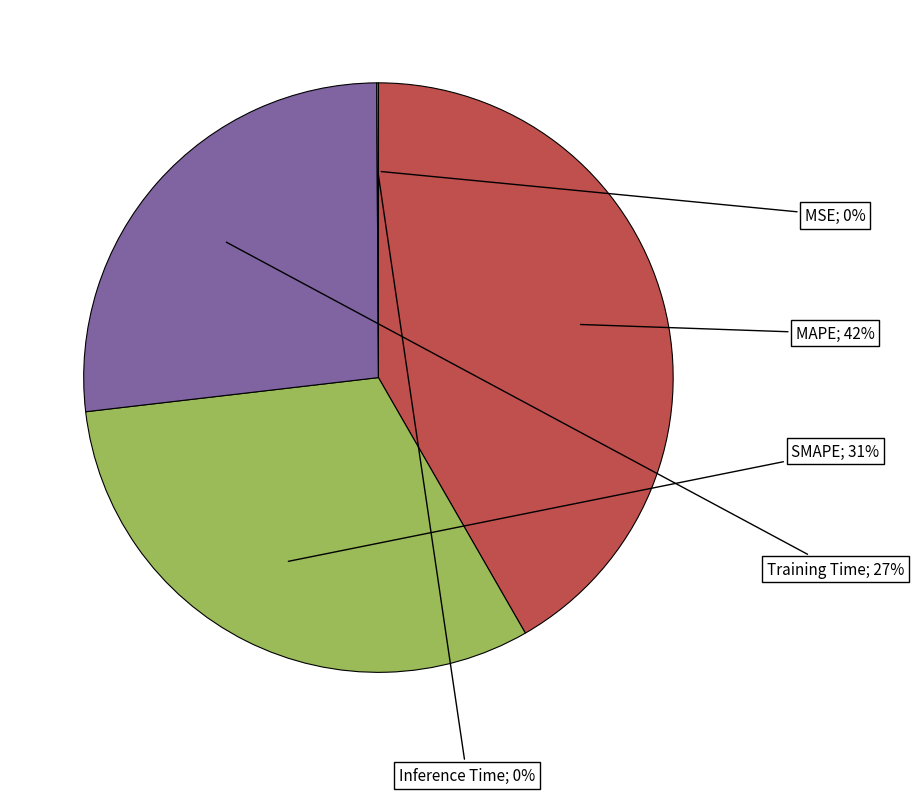

Does any single category account for the majority?

No